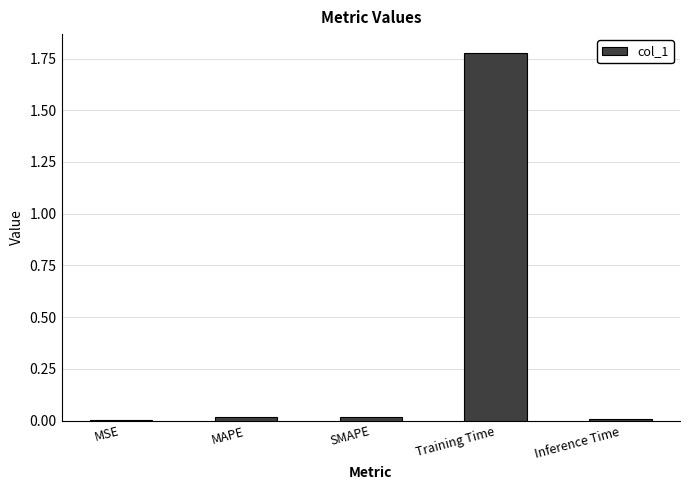

Are the bars horizontal?

No